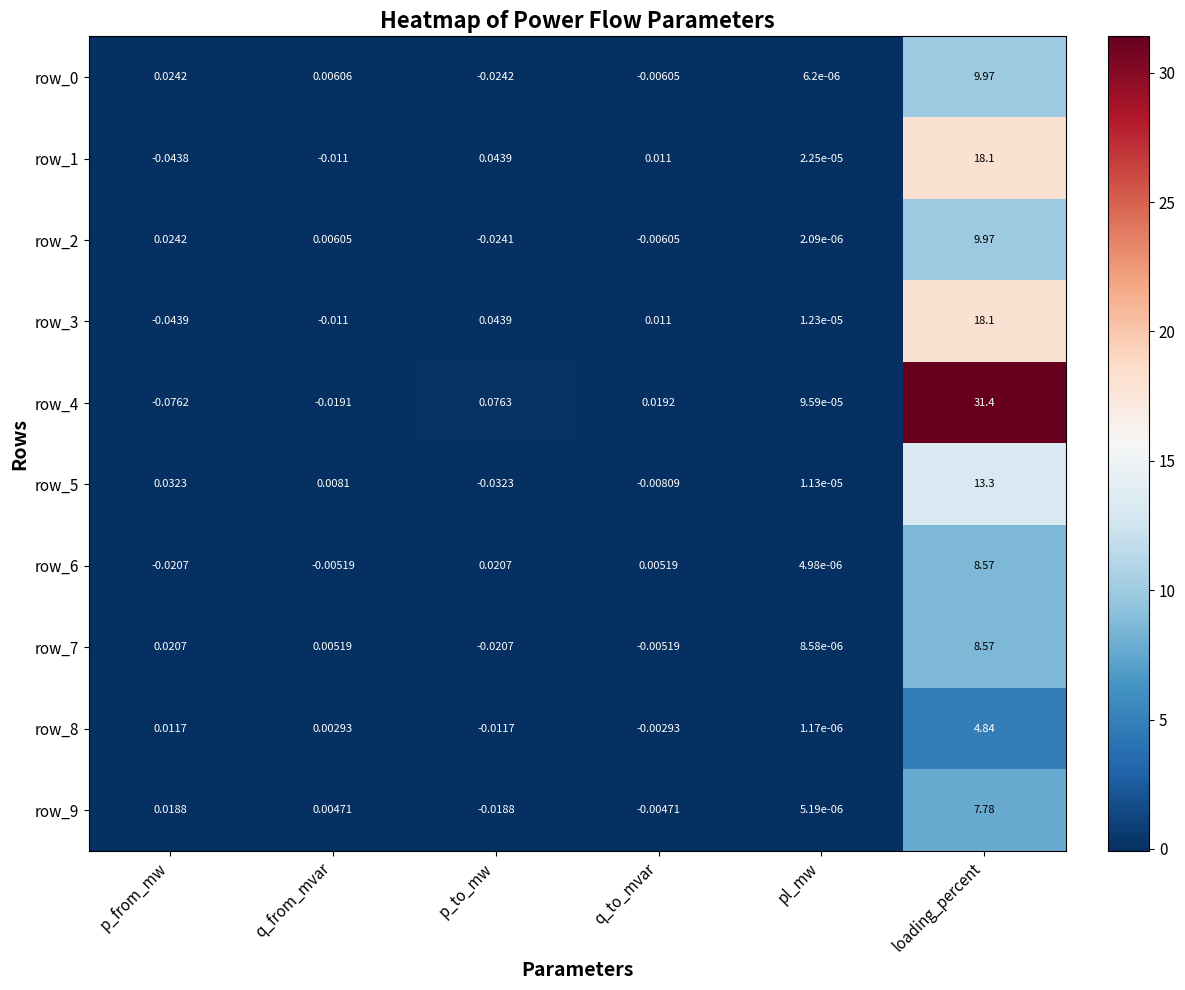

Which series has the widest spread of values?

row_4